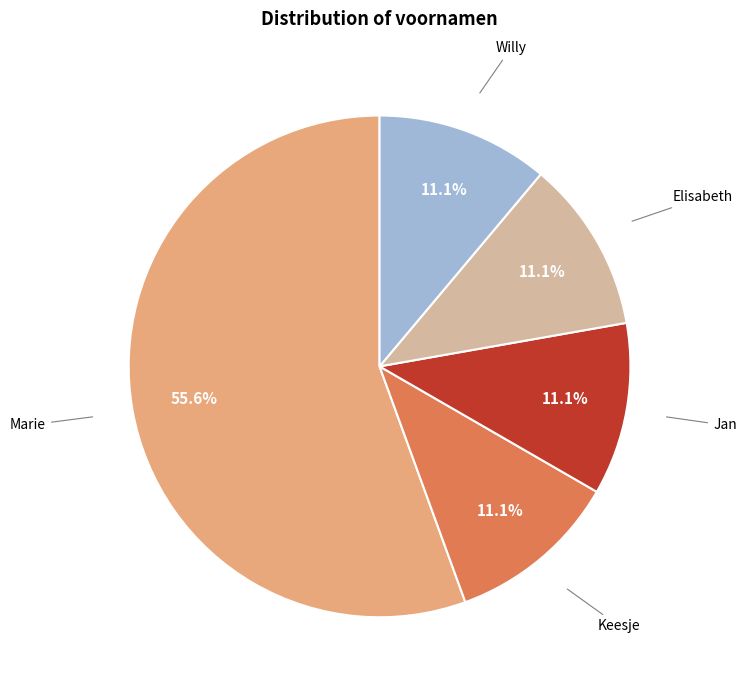

To the nearest percent, what is the difference between the largest and smallest slice percentages?

44%